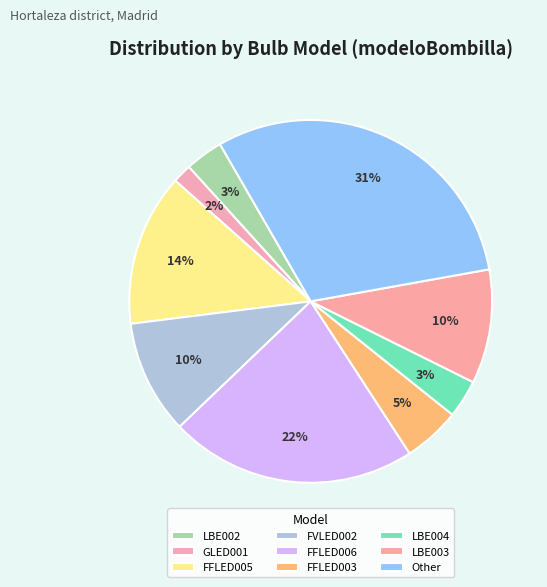

Which category has the biggest portion of the pie?

Other